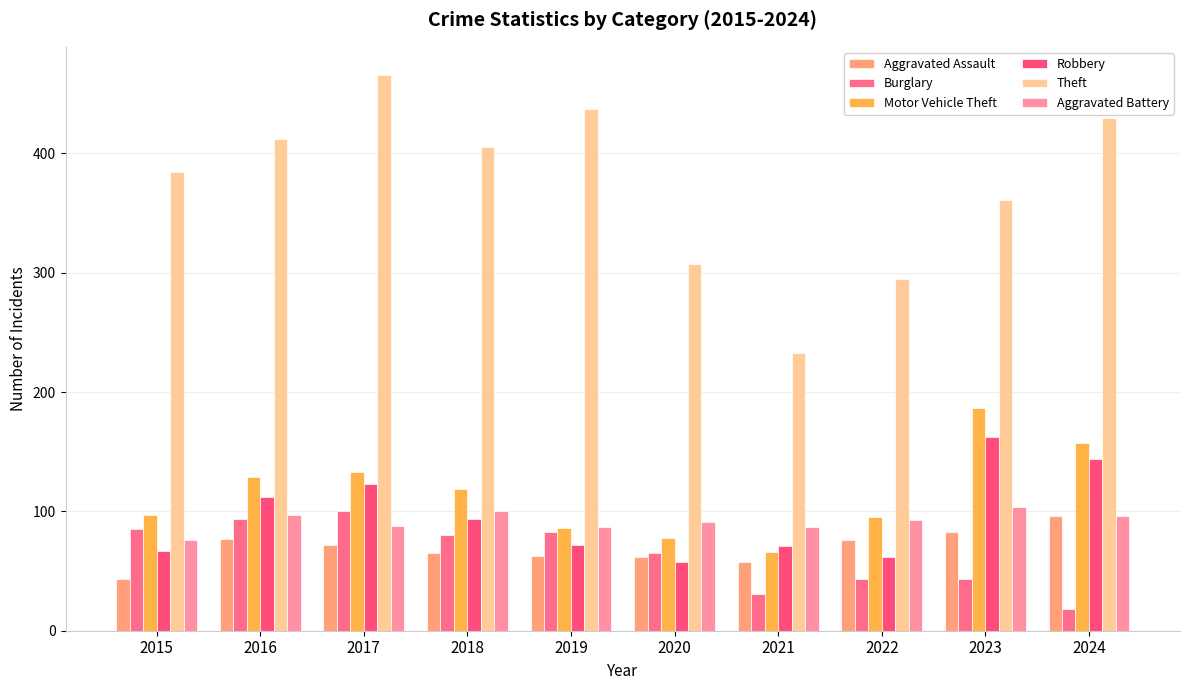

Reading left to right, list all the values displayed in this chart.

Aggravated Assault: 2015=43	2016=77	2017=72	2018=65	2019=63	2020=62	2021=58	2022=76	2023=83	2024=96
Burglary: 2015=85	2016=94	2017=100	2018=80	2019=83	2020=65	2021=31	2022=43	2023=43	2024=18
Motor Vehicle Theft: 2015=97	2016=129	2017=133	2018=119	2019=86	2020=78	2021=66	2022=95	2023=187	2024=157
Robbery: 2015=67	2016=112	2017=123	2018=94	2019=72	2020=58	2021=71	2022=62	2023=162	2024=144
Theft: 2015=384	2016=412	2017=466	2018=405	2019=437	2020=307	2021=233	2022=295	2023=361	2024=430
Aggravated Battery: 2015=76	2016=97	2017=88	2018=100	2019=87	2020=91	2021=87	2022=93	2023=104	2024=96